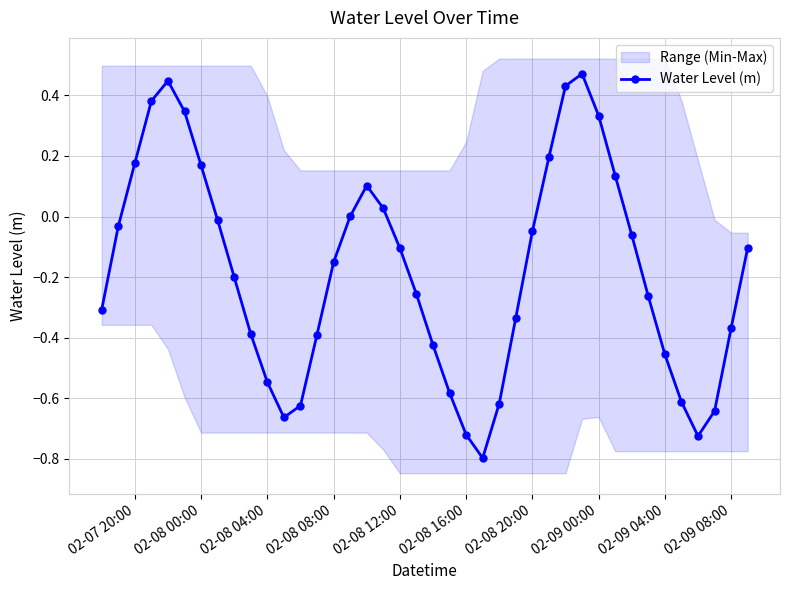

In Water Level (m), how many points are higher than both neighbors (excluding endpoints)?

3